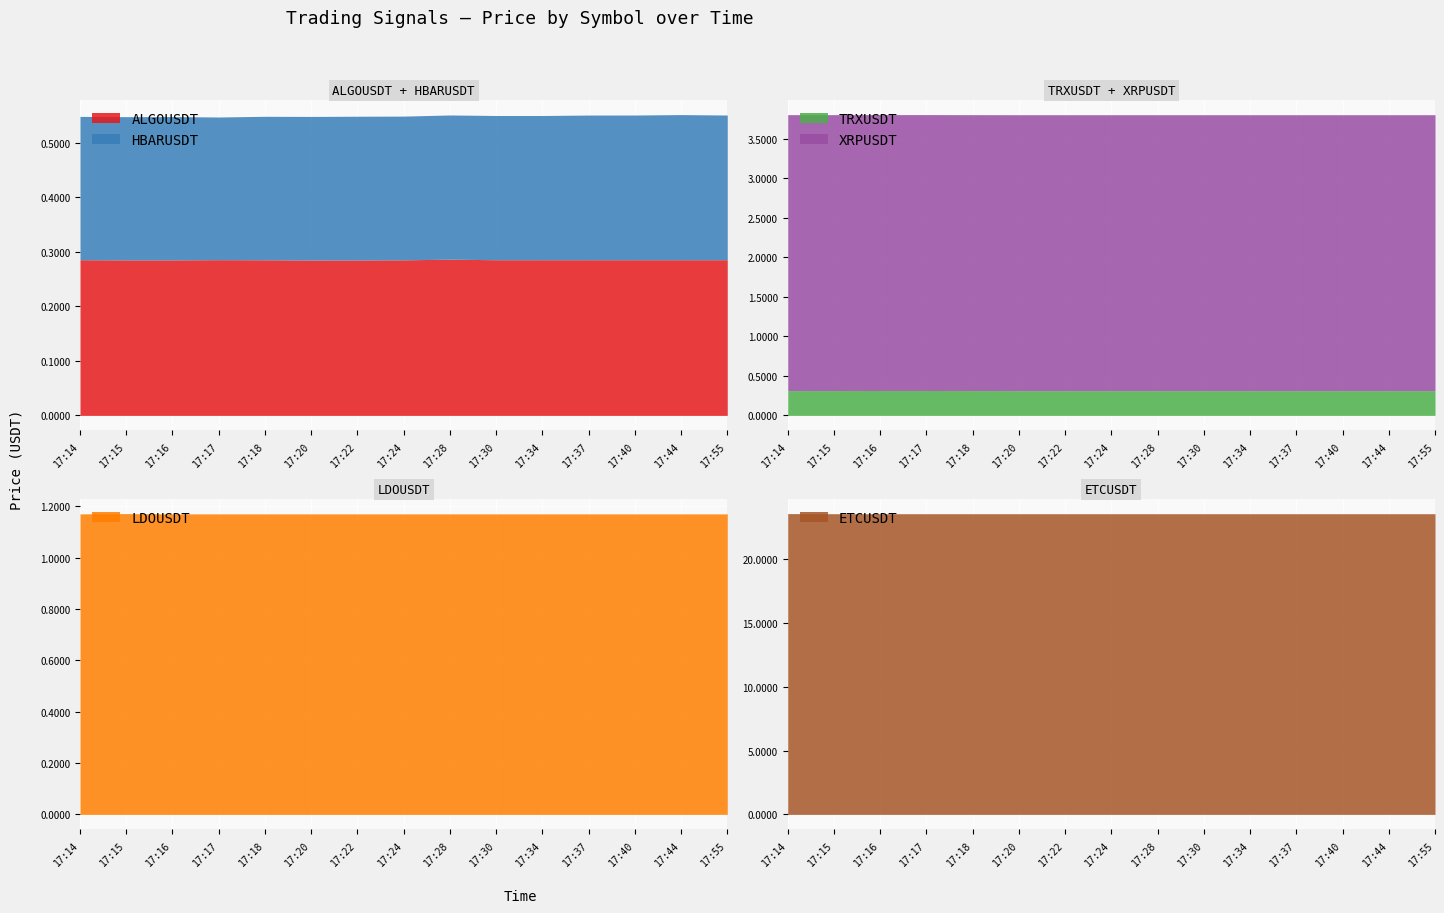

Where is the first local maximum for LDOUSDT?

17:15